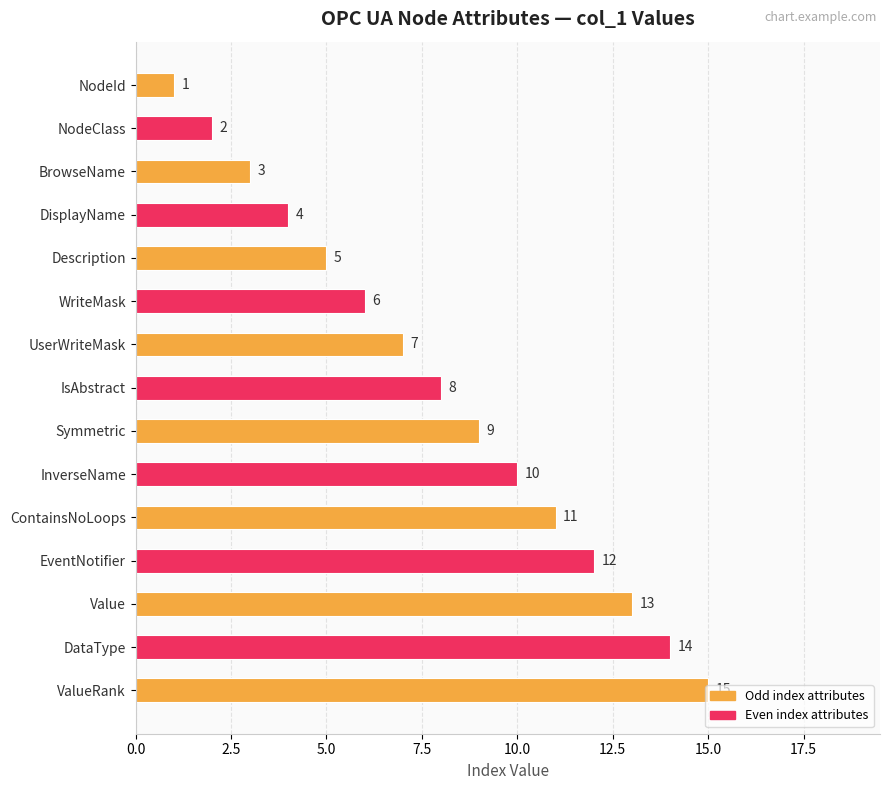

How many bars are there in total?

15